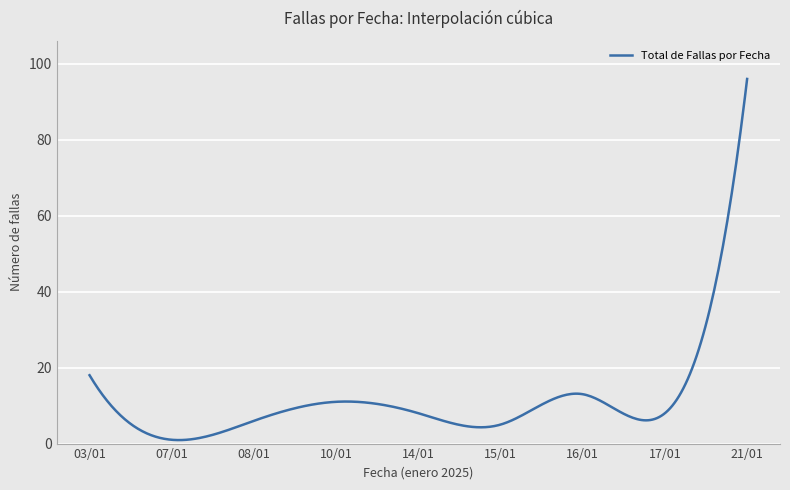

What is the sum of all values?

3450.5